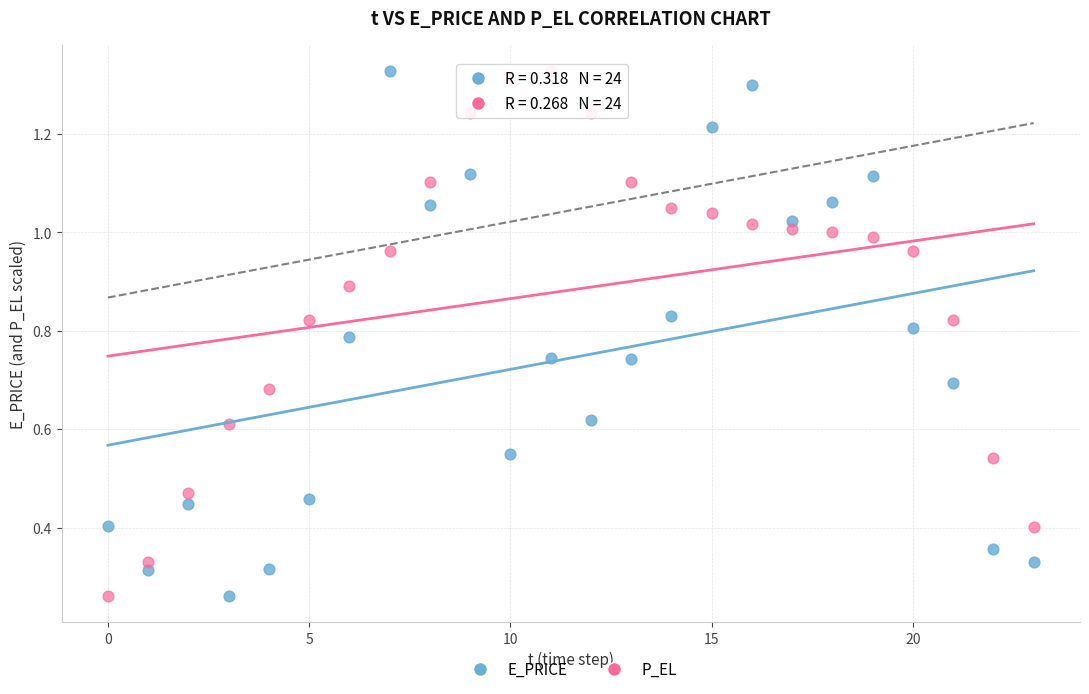

How many data points are displayed?

48